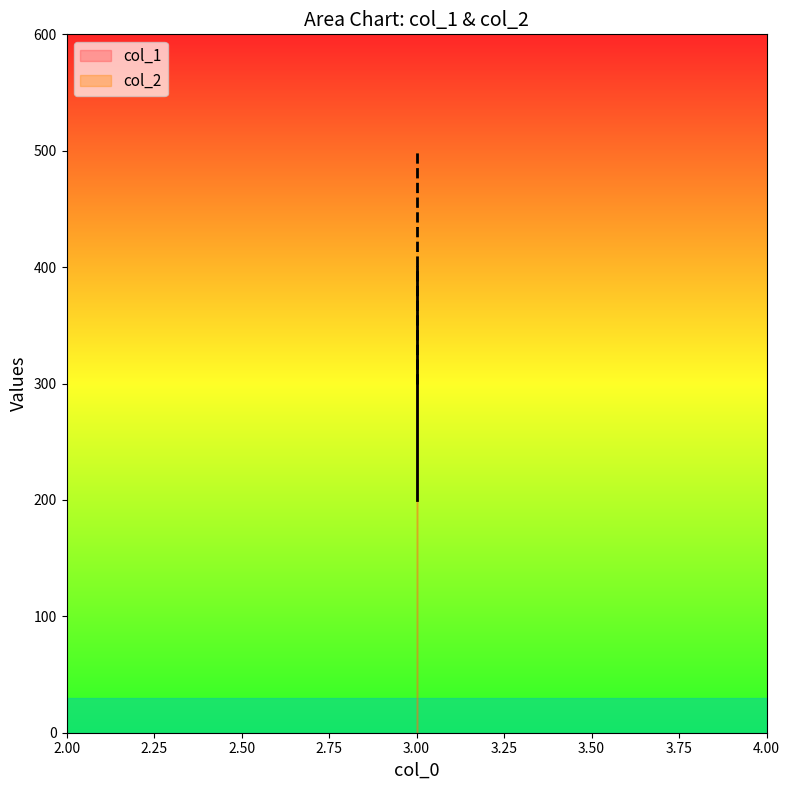

List the series in order of their peak value, highest first.

col_2, col_1